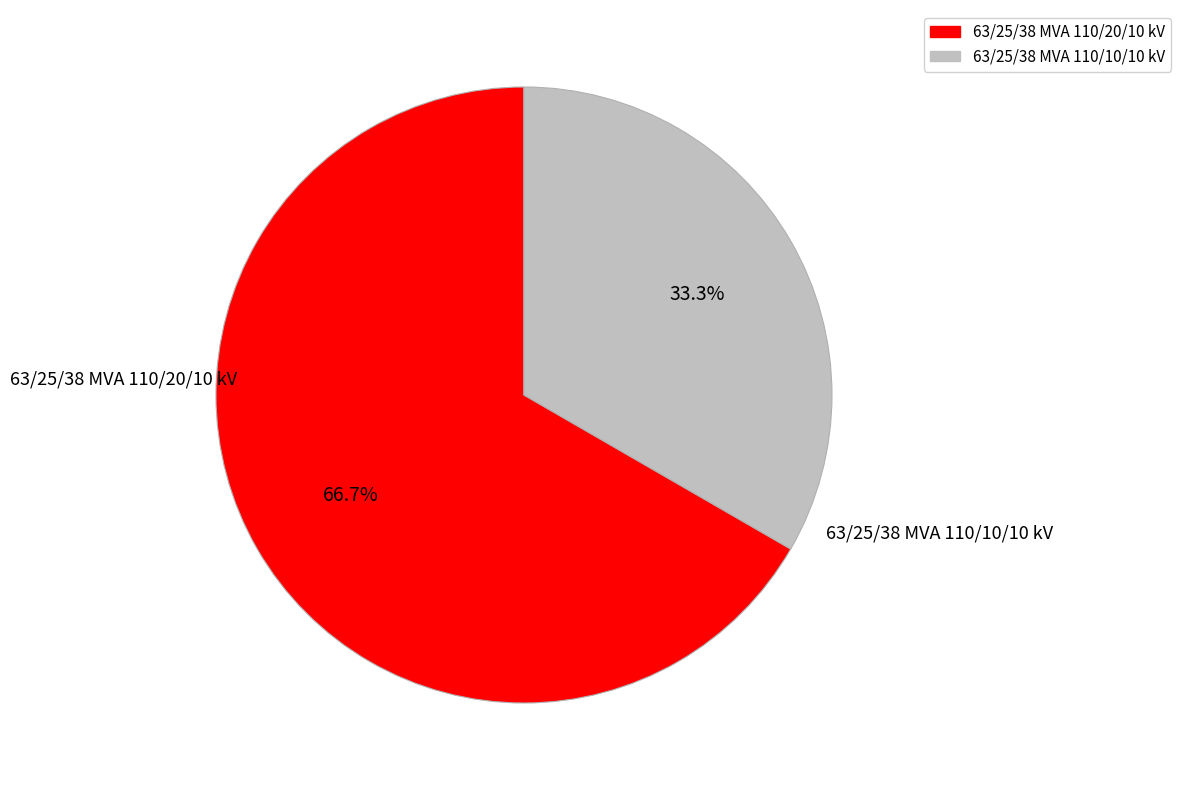

To the nearest percent, what percentage of the pie is 63/25/38 MVA 110/20/10 kV?

67%